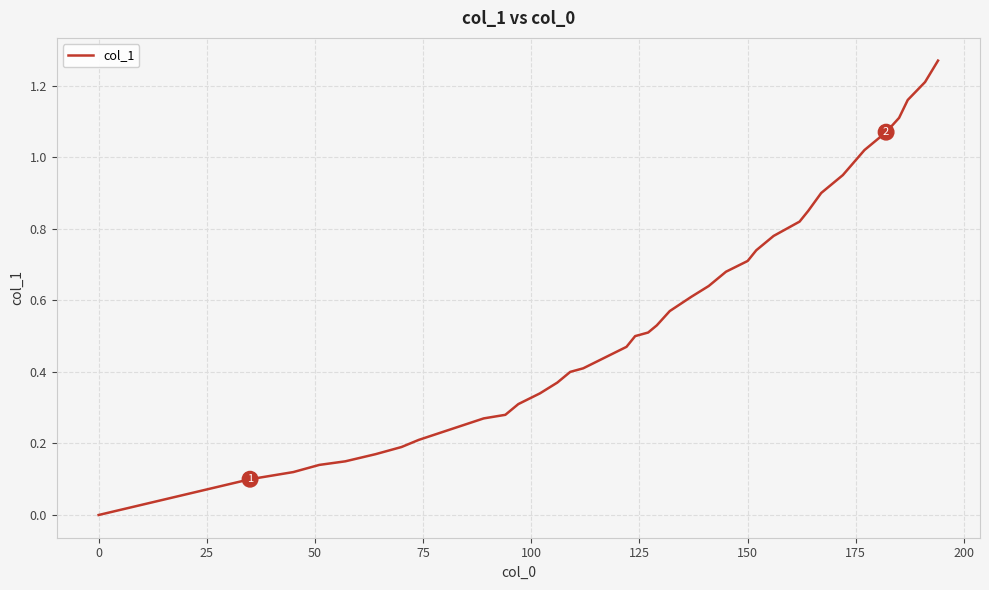

How many lines are shown in the chart?

1